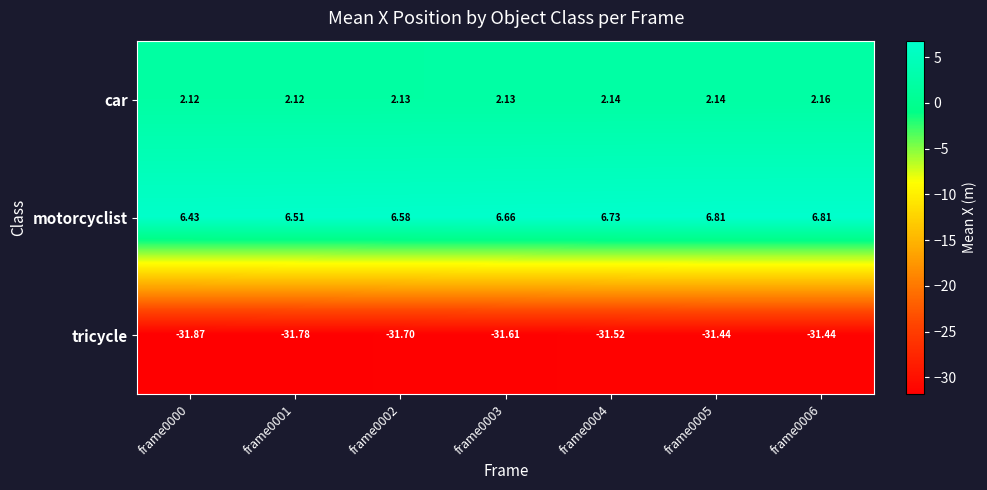

What is the total value across all series at frame0004?

-22.6